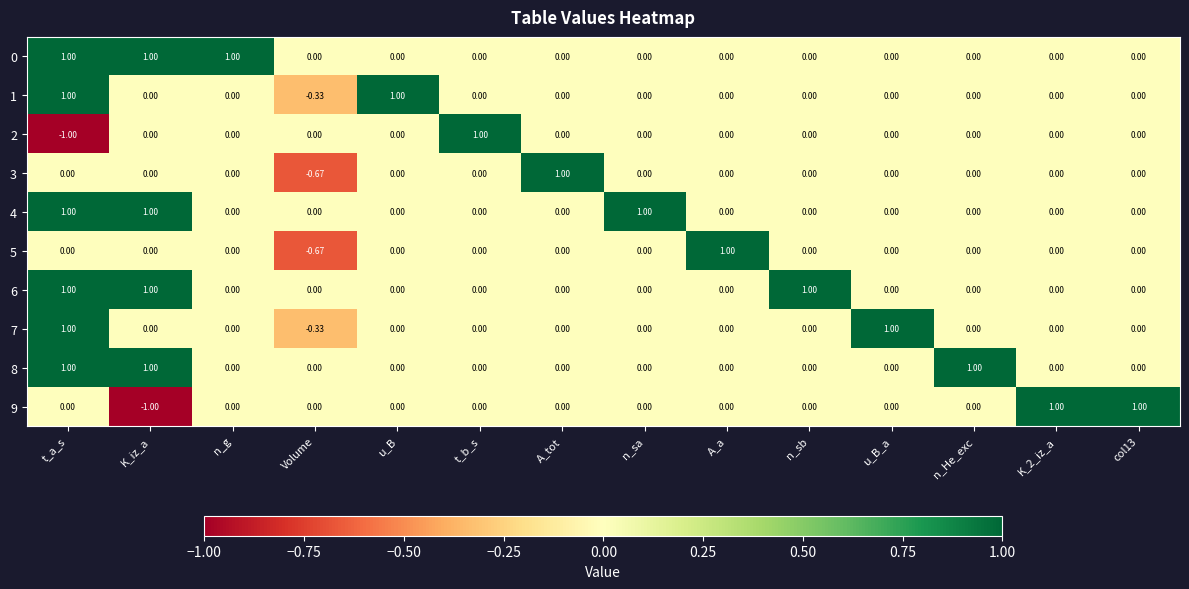

Where does the 7 series first go above 0?

t_a_s